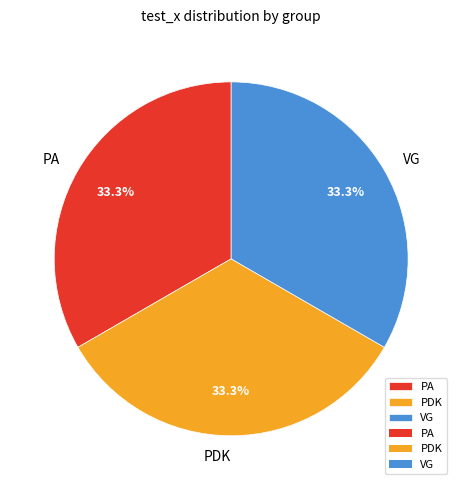

What percentage do PDK and VG together represent?

66.7%